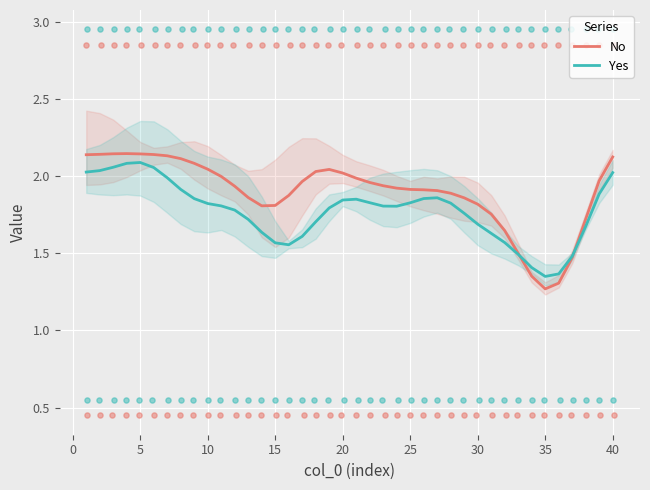

At how many categories does at least one series exceed 1?

40